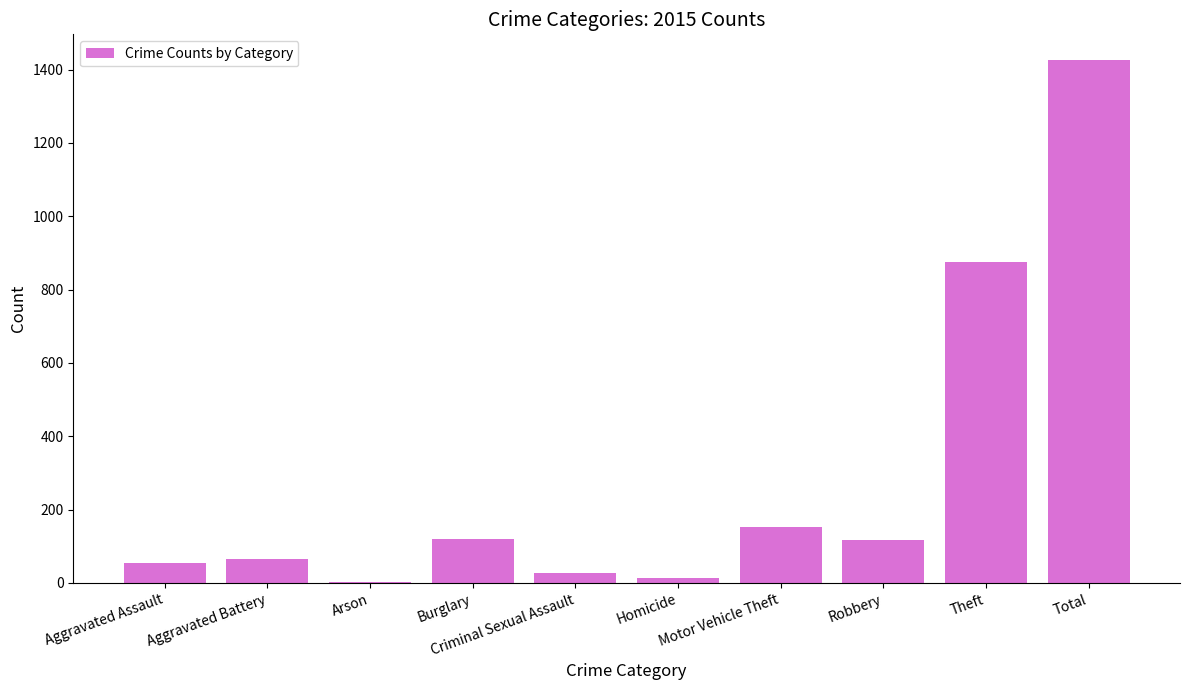

Does the chart contain stacked bars?

No